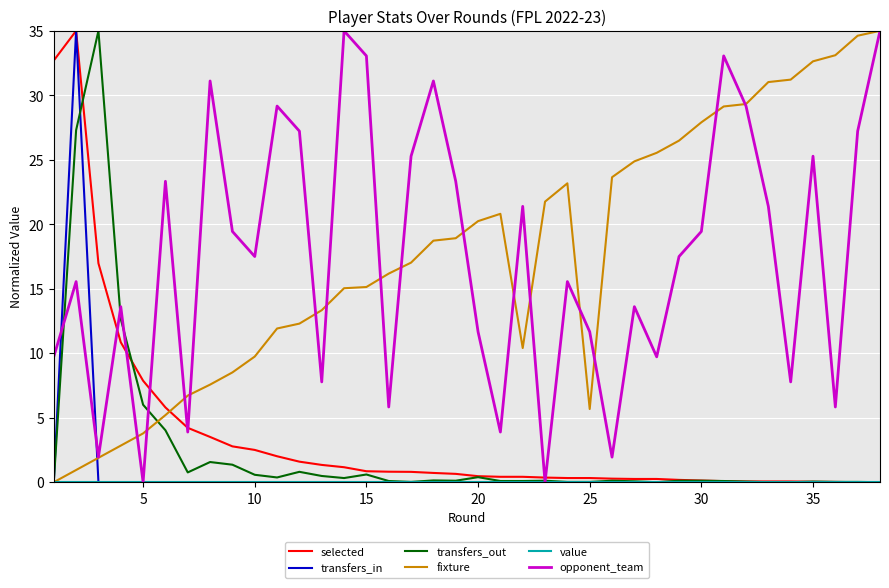

After their last crossing, which series has the higher values: selected or opponent_team?

opponent_team